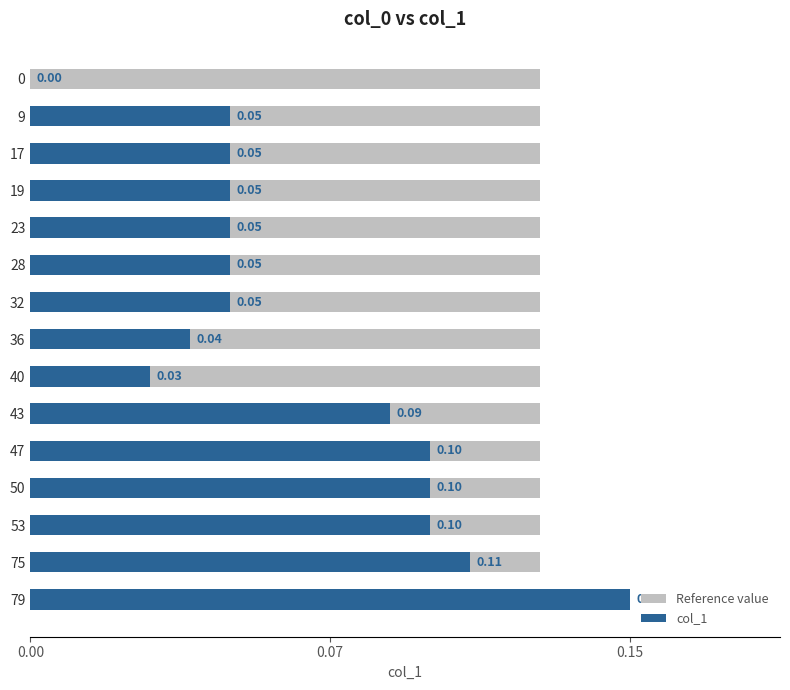

Between 0.15 and 8, which series saw the biggest shift?

col_1